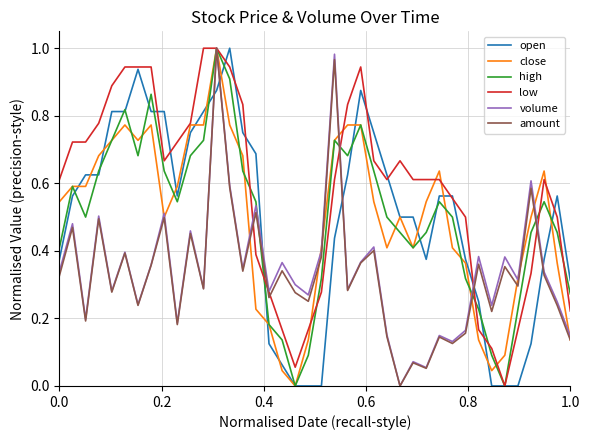

Which series has the largest total across all categories?

low